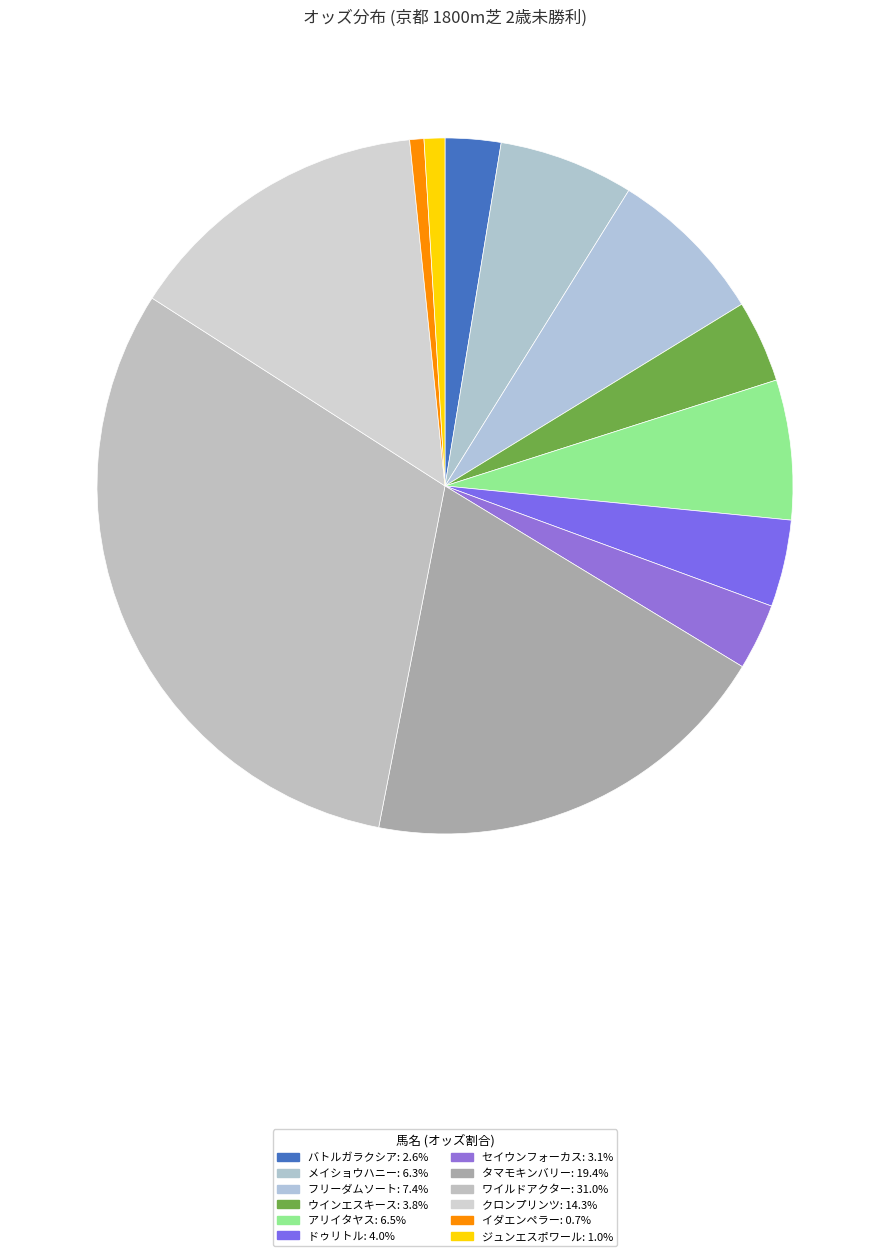

Rank the categories by value from highest to lowest.

ワイルドアクター, タマモキンバリー, クロンプリンツ, フリーダムソート, アリイタヤス, メイショウハニー, ドゥリトル, ウインエスキース, セイウンフォーカス, バトルガラクシア, ジュンエスポワール, イダエンペラー